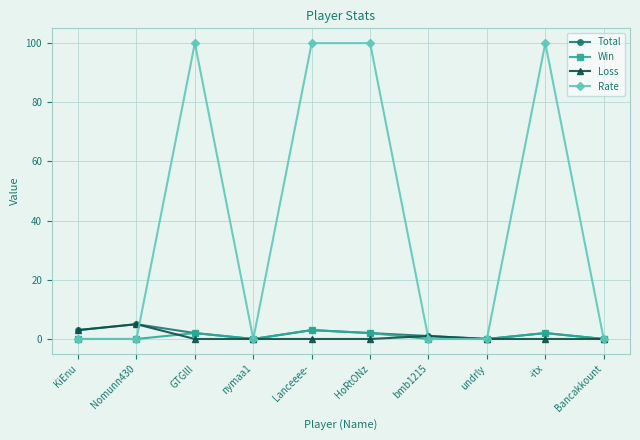

The Loss series shows 3 at KiEnu. True or false?

True